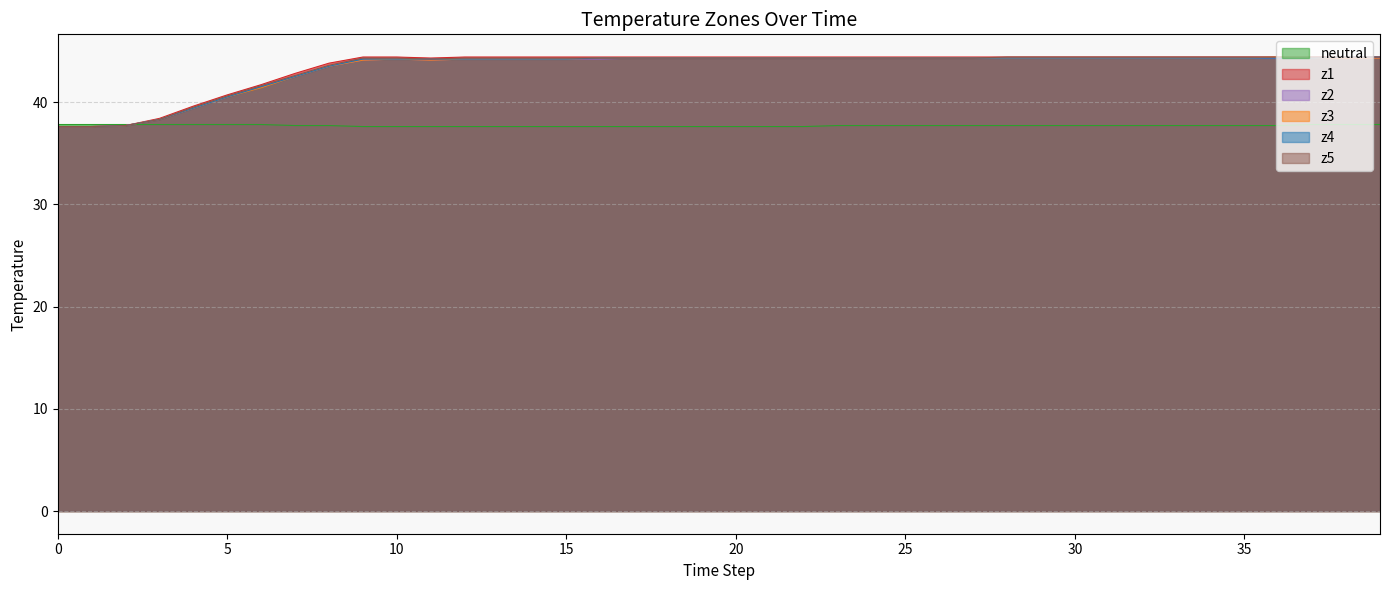

True or false: z4 and z5 intersect in this chart.

False